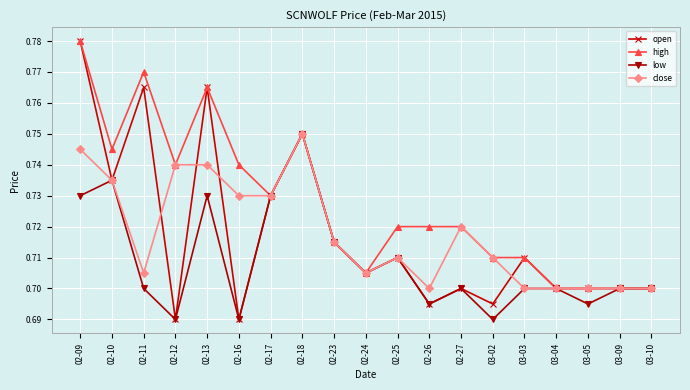

What is the sum of all high values?

13.8